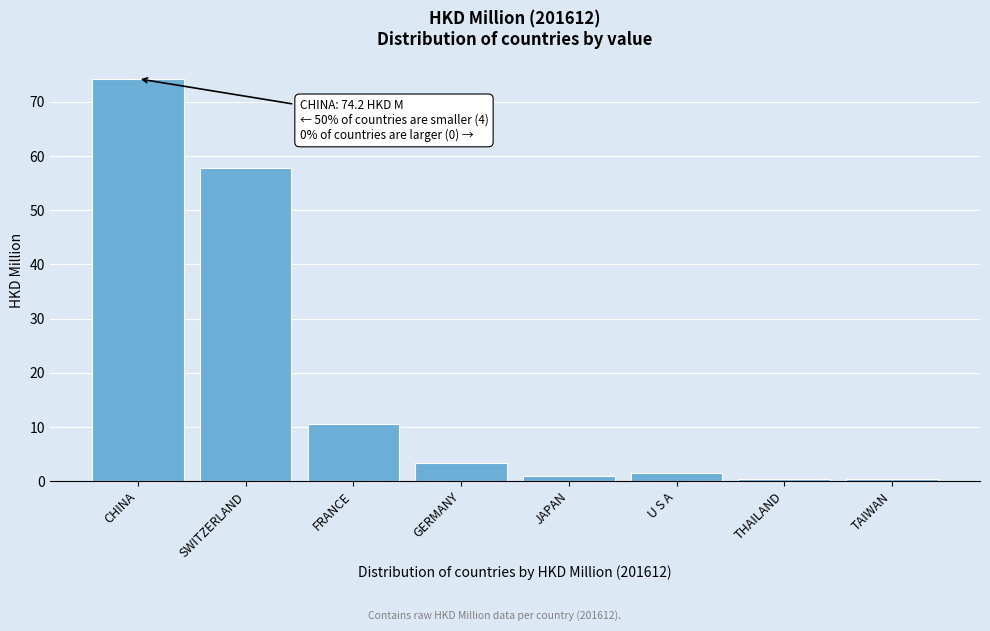

Reading left to right, list all the values displayed in this chart.

74.2	57.8	10.5	3.4	0.9	1.5	0.4	0.4